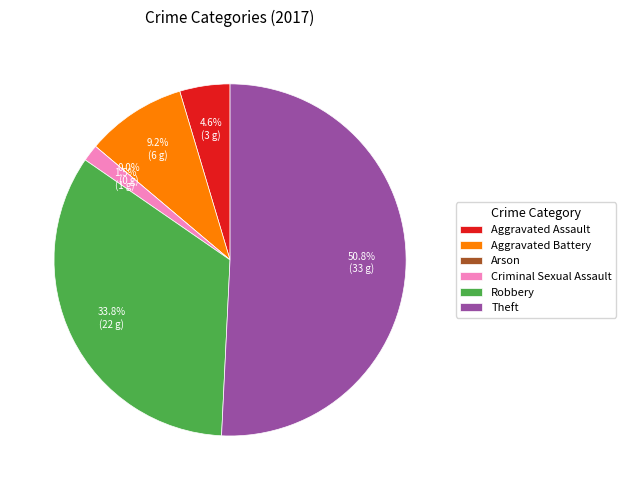

Count the number of slices in the pie.

6